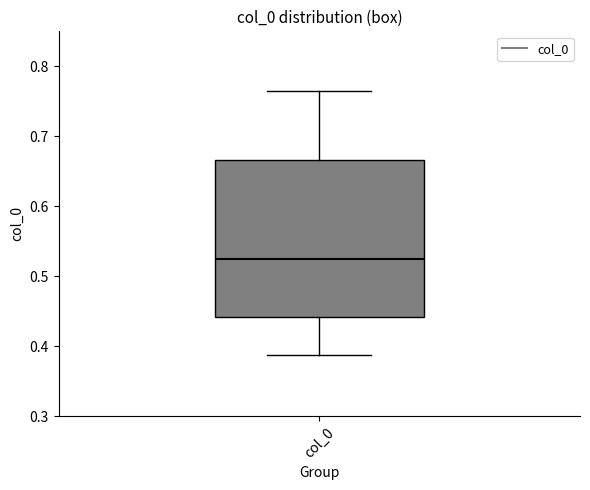

Read this box plot against the y-axis: the position of the median line, the range covered by the box, and the ends of both whiskers. The values are not printed on the chart, so give them approximately, as read against the axis.

median 0.52, box 0.44 to 0.67, whiskers 0.39 to 0.76